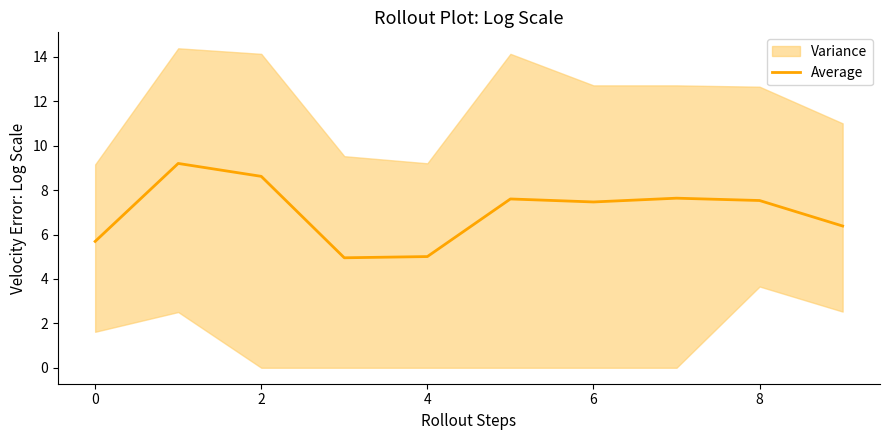

The Average series shows 4.7 at 6. True or false?

False